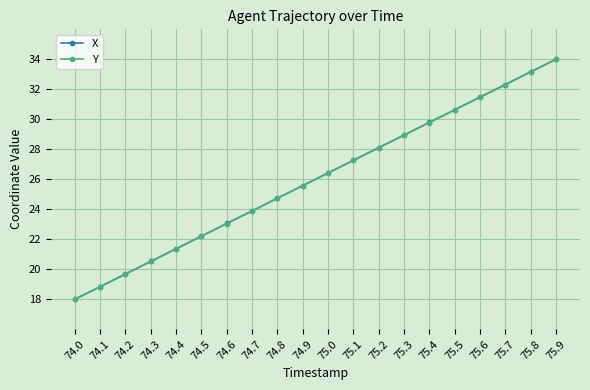

How many series are shown in this chart?

2